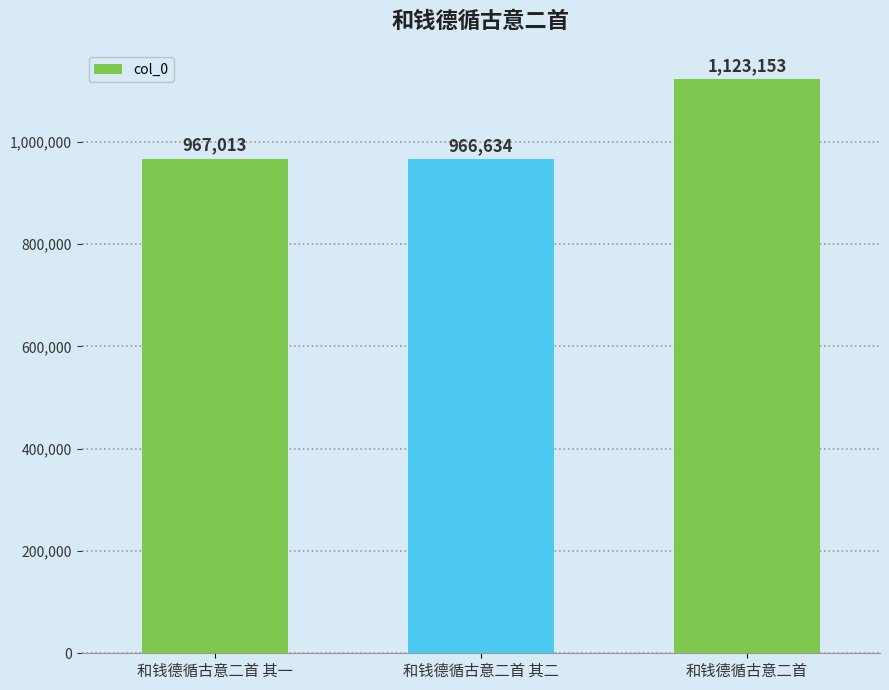

Which category has the lowest value across all series?

和钱德循古意二首 其二